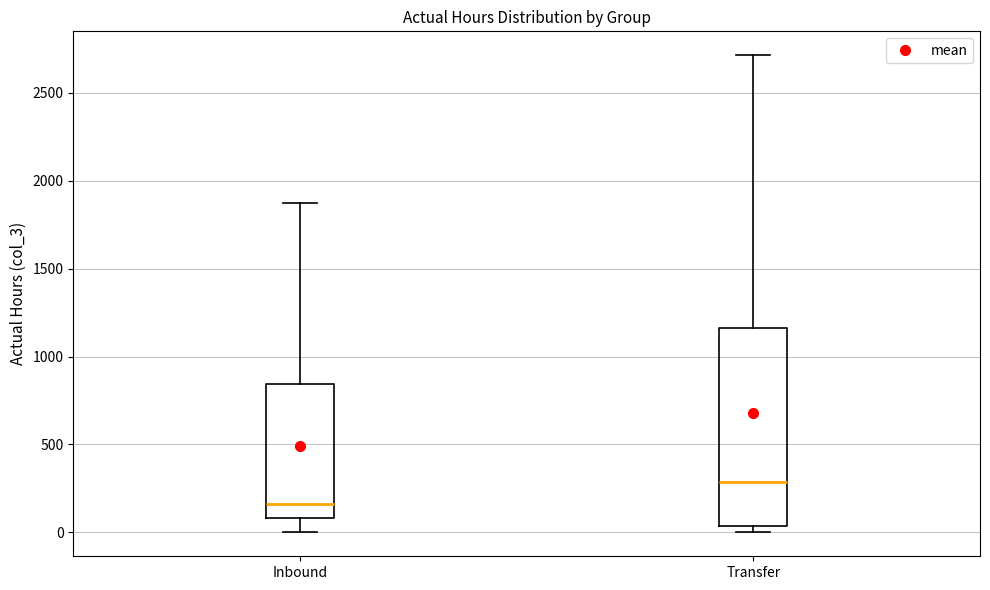

Which box is the tallest, from its lower edge to its upper edge?

Transfer